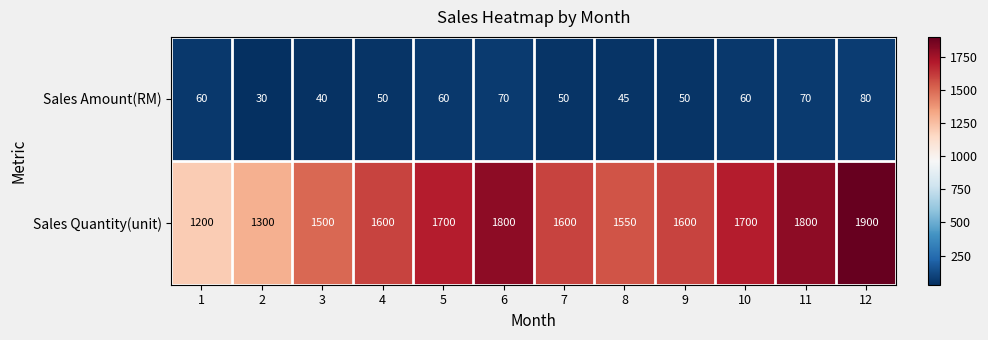

Is it true that Sales Quantity(unit) equals 2007 at 3?

False